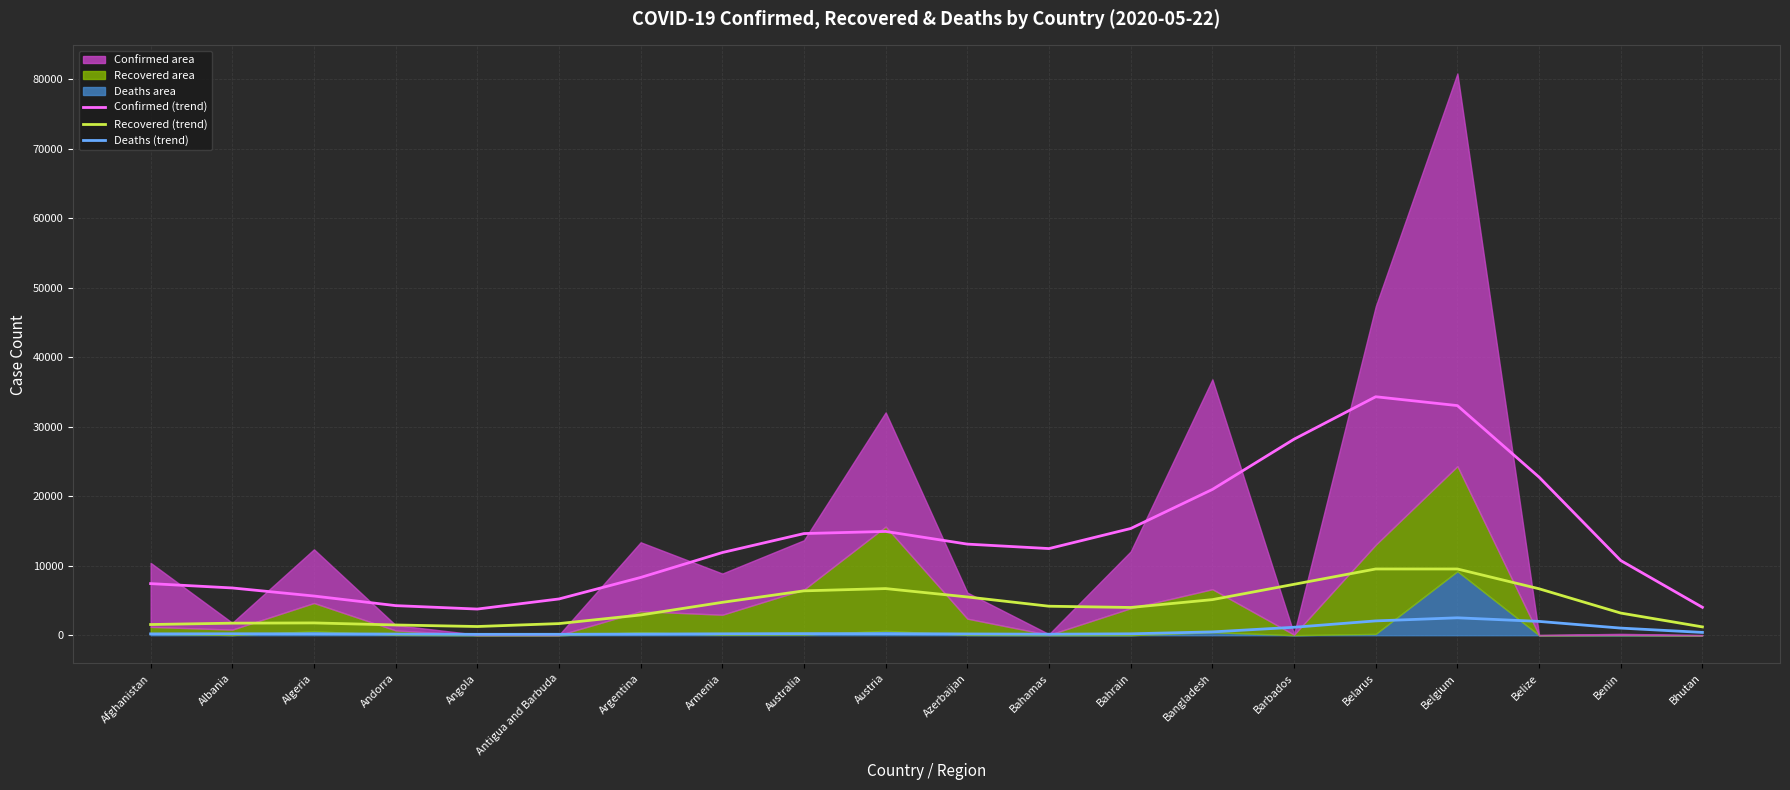

How many interior local valleys does the Recovered (trend) series have?

2